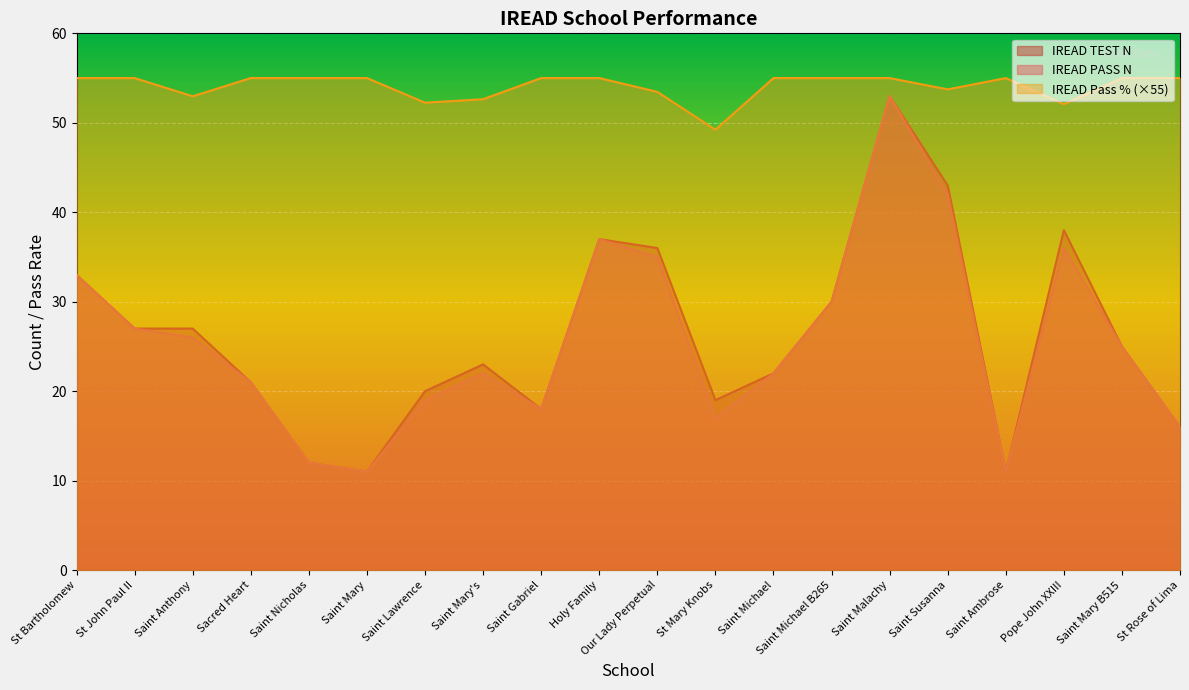

Which series has the largest total across all categories?

IREAD Pass % (×55)